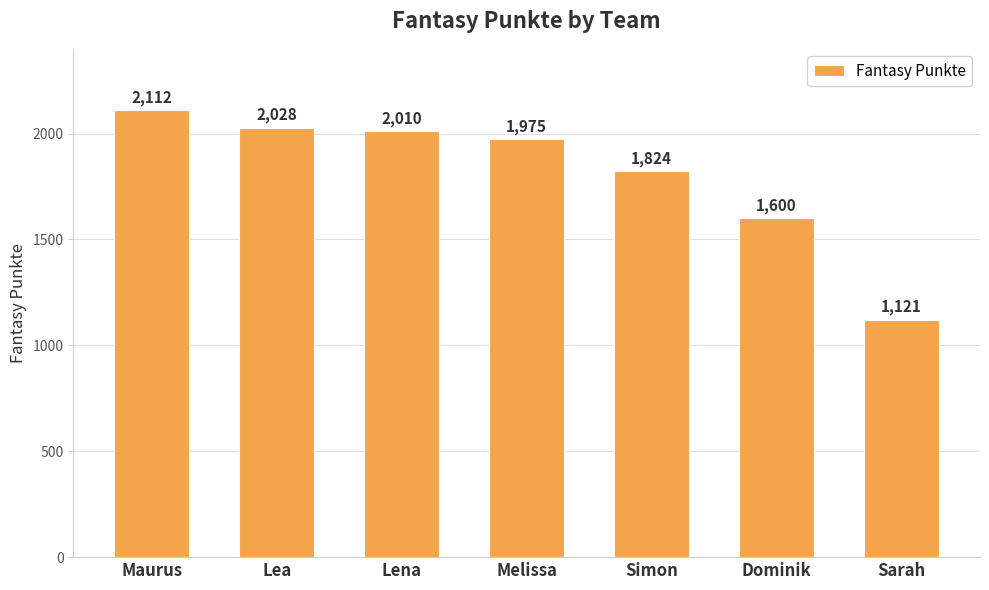

What is the difference between the maximum and minimum values?

991